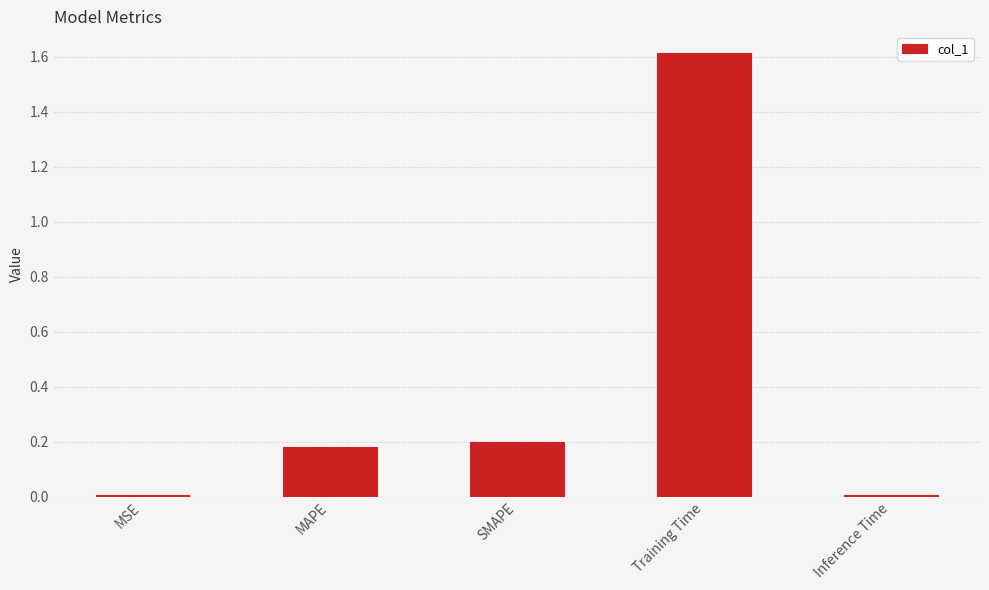

What is the change in value from MAPE to Training Time?

+1.4